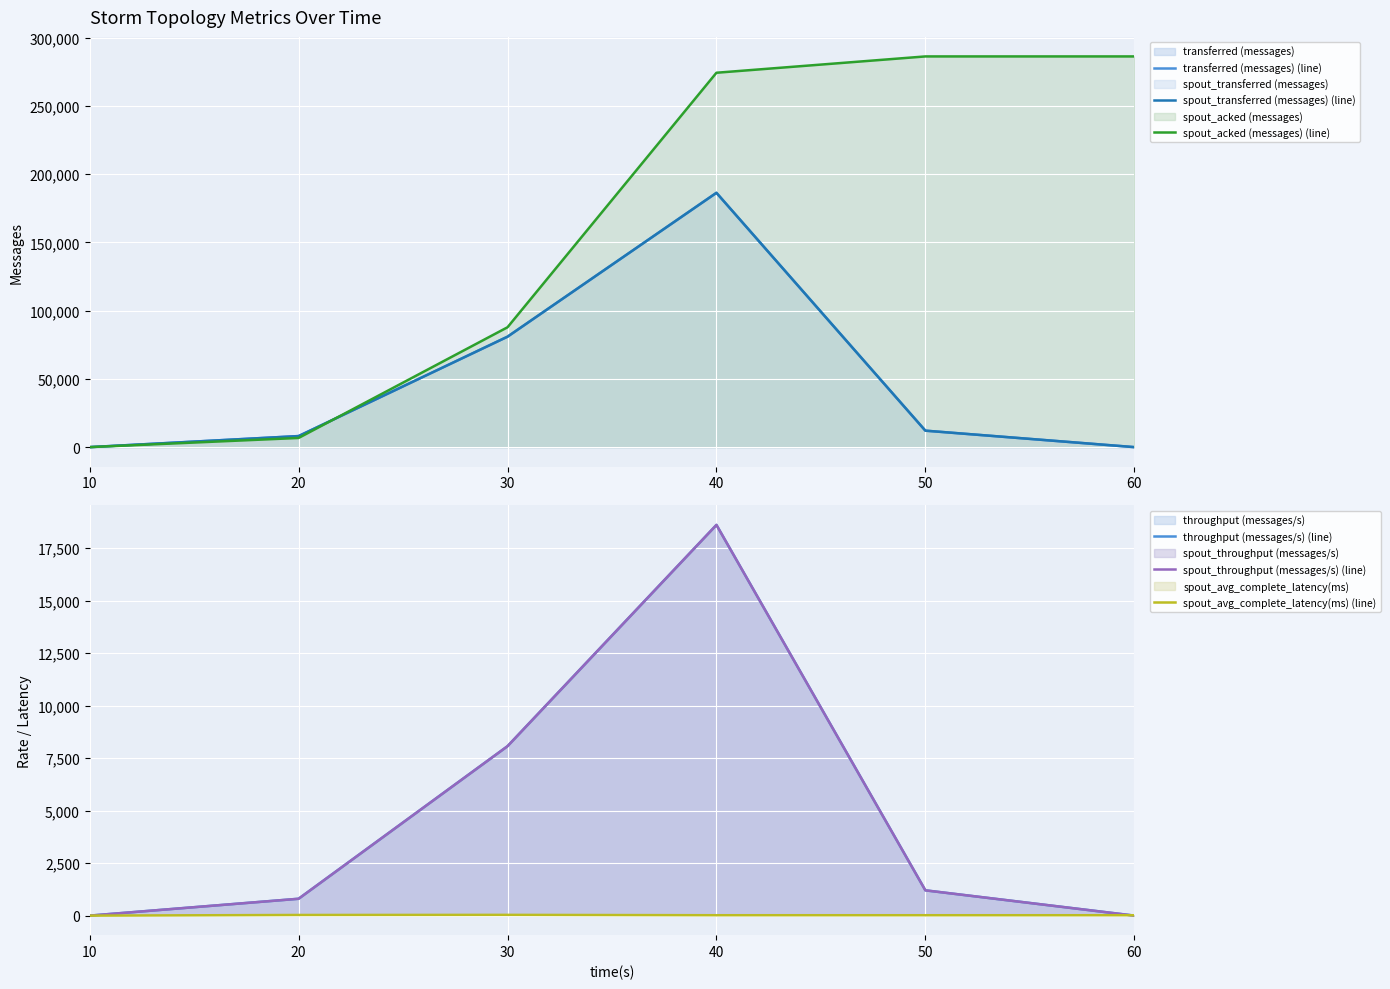

What is the value of the spout_transferred (messages) (line) point at the 5th from the left?

12060.0